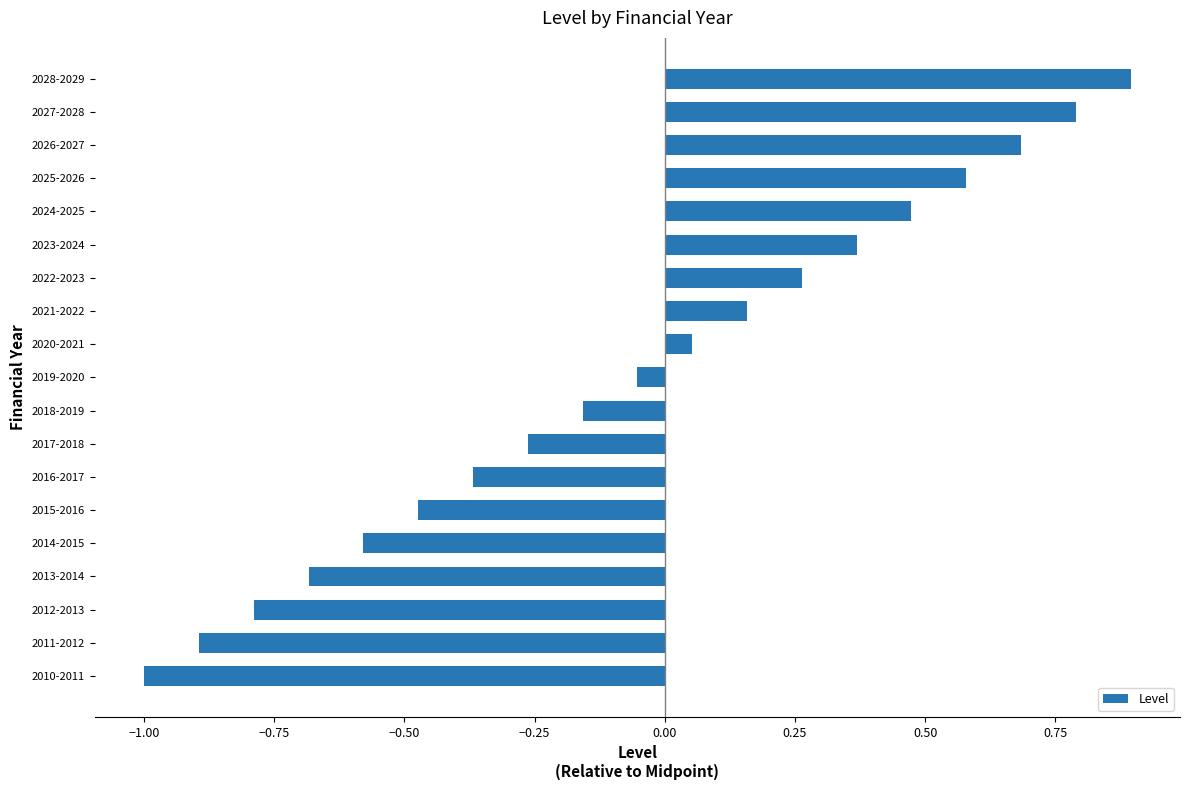

How many data points are less than 0?

10